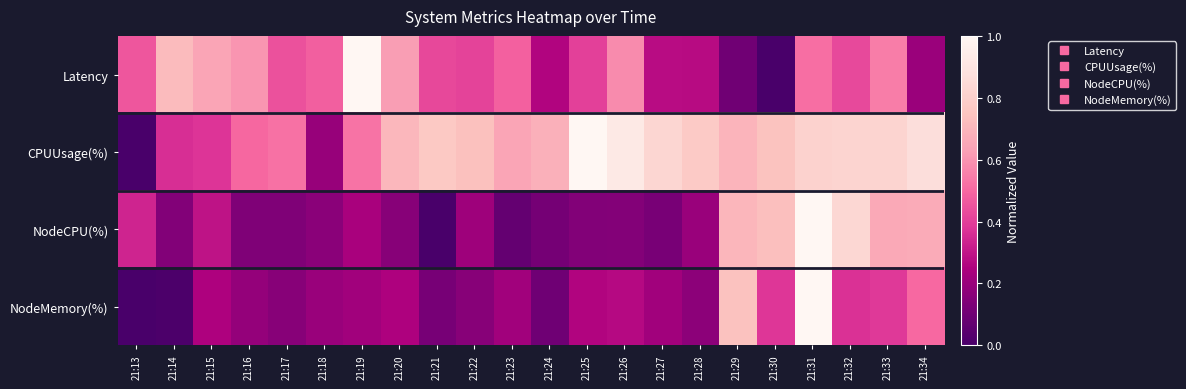

Which series has the widest spread of values?

Latency